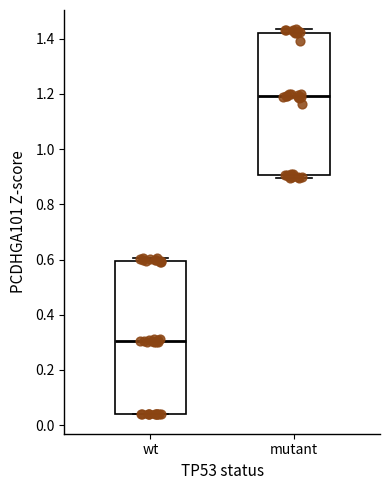

Reading left to right, read every box against the y-axis: the position of its median line, the range the box covers, and the ends of its whiskers. The values are not printed on the chart, so give them approximately, as read against the axis.

wt: median 0.30, box 0.04 to 0.60, whiskers 0.04 to 0.60 (just above the box's upper edge)
mutant: median 1.20, box 0.90 to 1.42, whiskers 0.90 (just below the box's lower edge) to 1.44